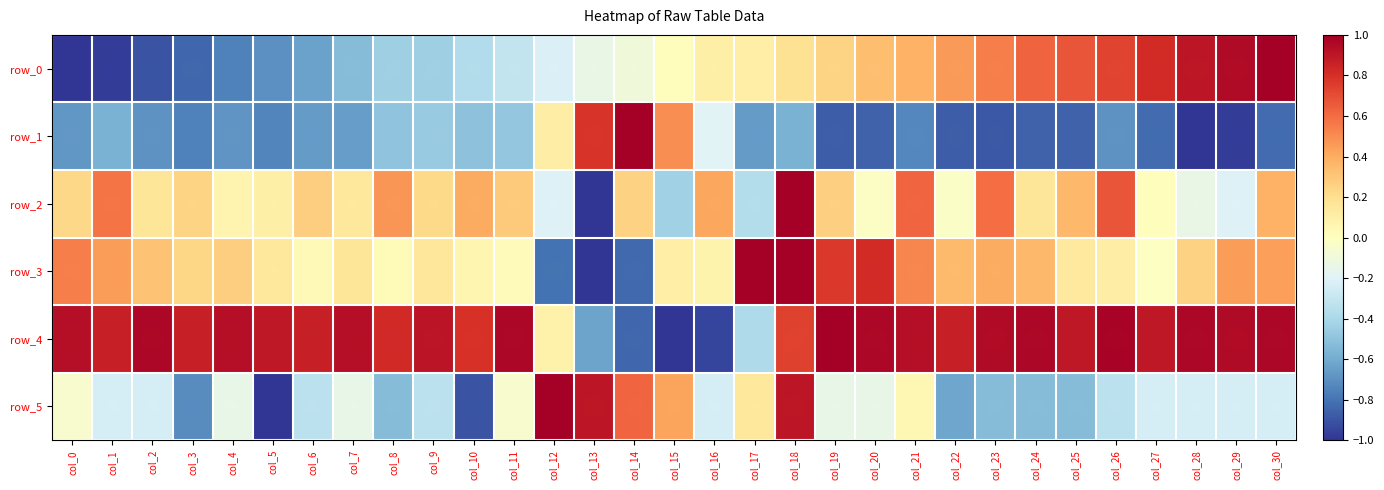

How many values in row_2 are above zero?

23